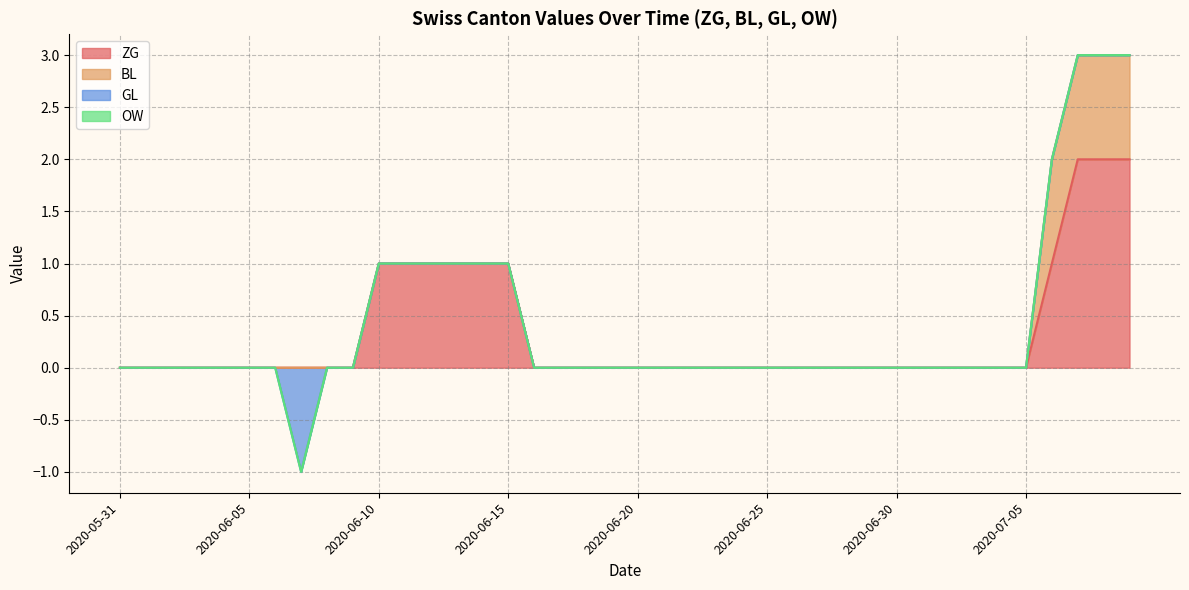

At which category is the sum across all series the highest?

2020-07-07